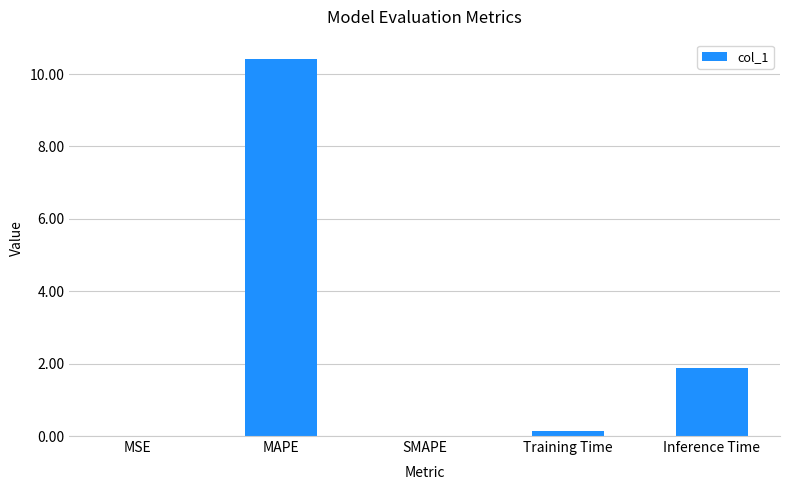

Which has a higher value, Training Time or MSE?

Training Time